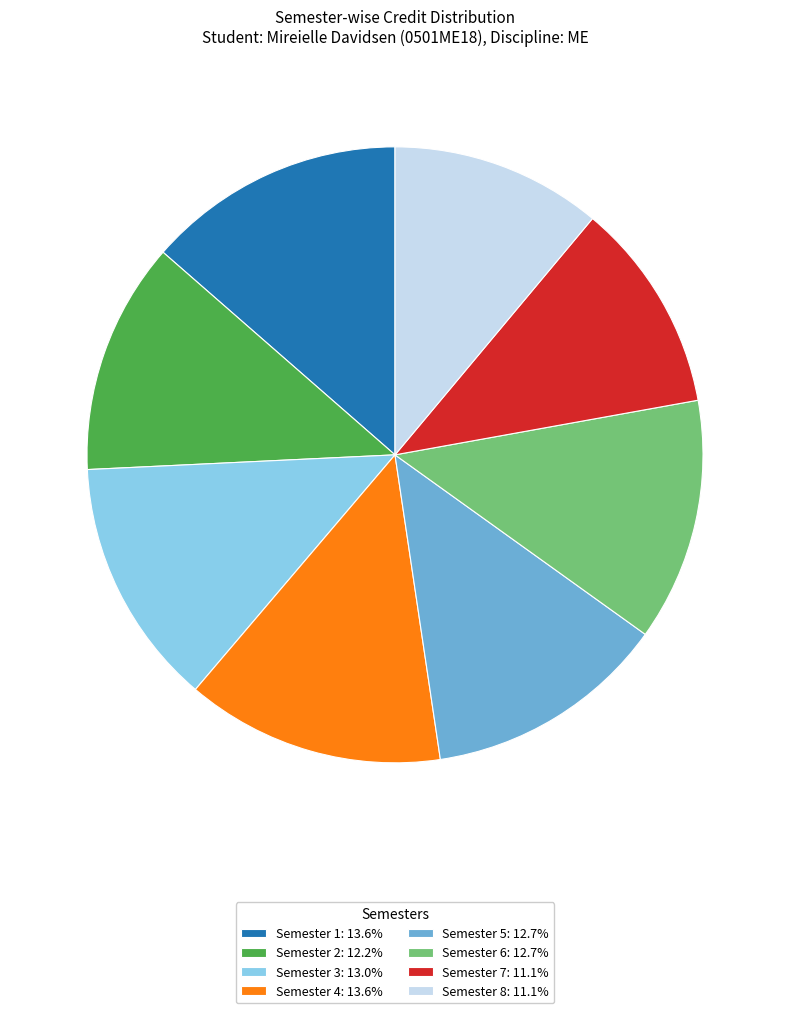

Approximately how many times larger is the value at Semester 4 compared to Semester 7?

1.2